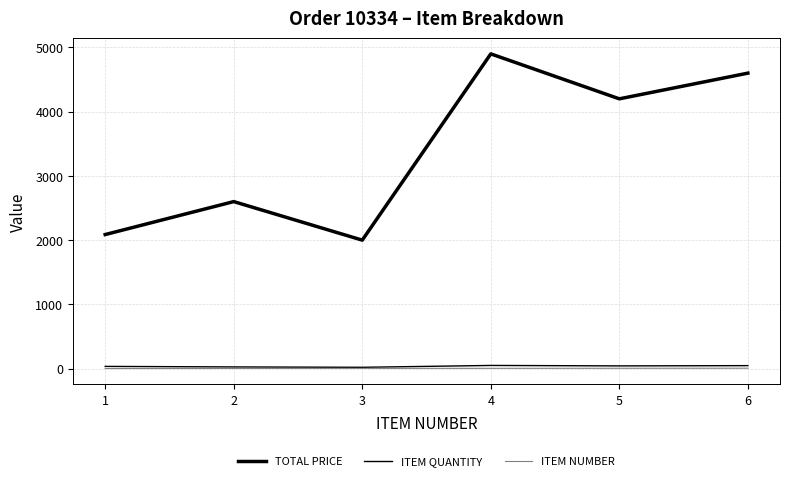

How many lines are shown in the chart?

3